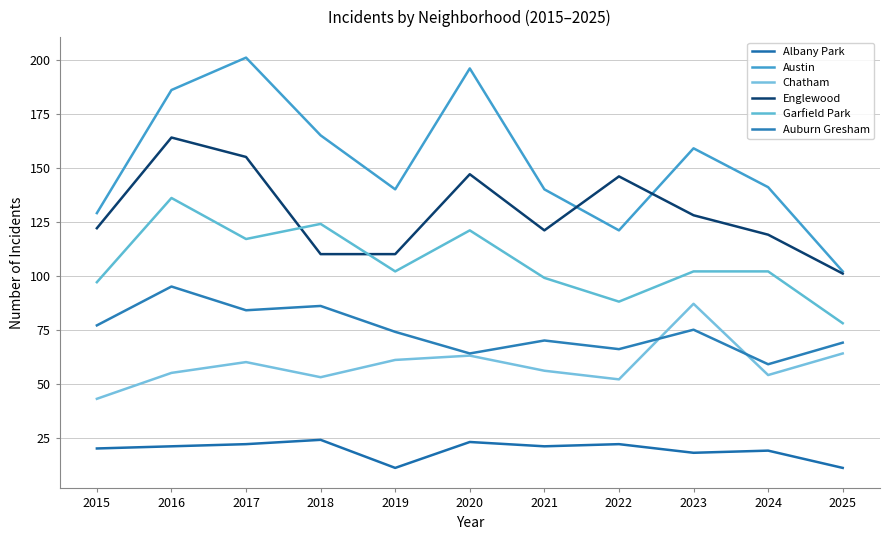

Does the chart have visible grid lines?

Yes